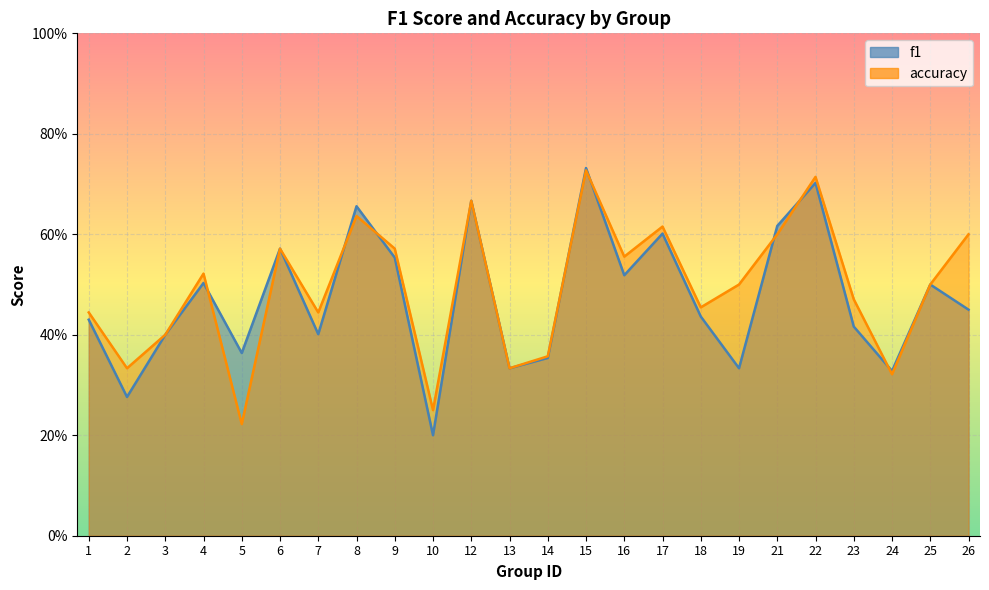

How many interior local peaks does the f1 series have?

8